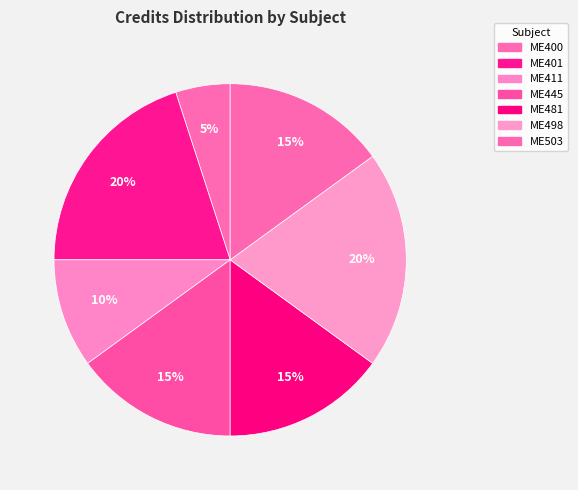

What percentage is the ME411 slice, to the nearest percent?

10%